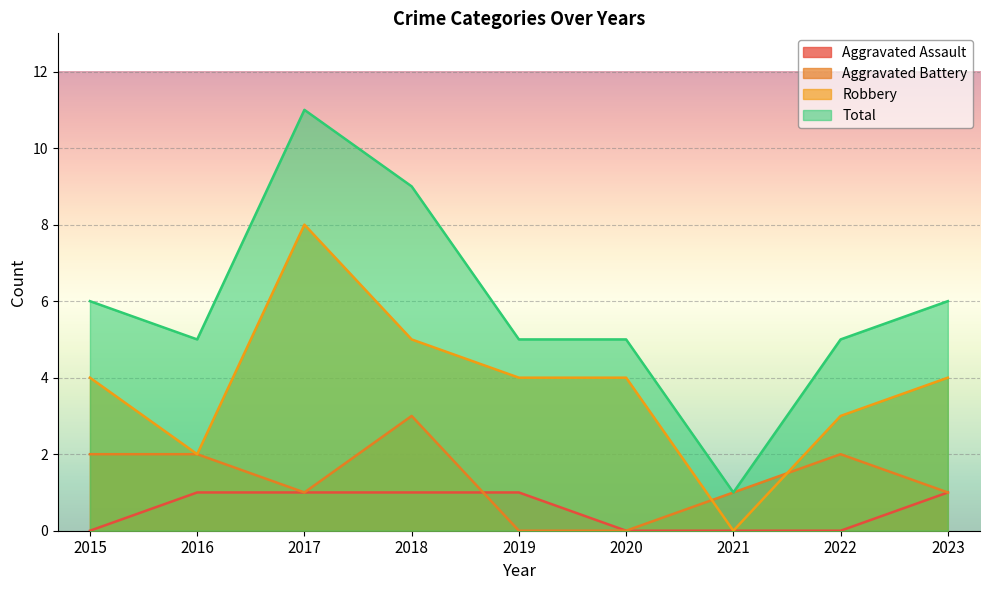

What is the difference between the highest and lowest values at 2015?

6